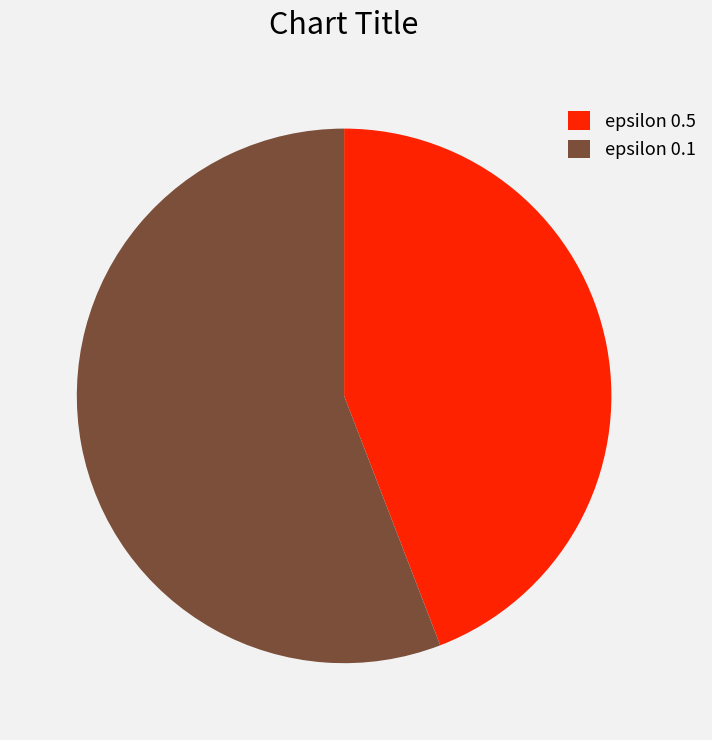

The epsilon 0.5 slice represents 57% of the pie. True or false?

False